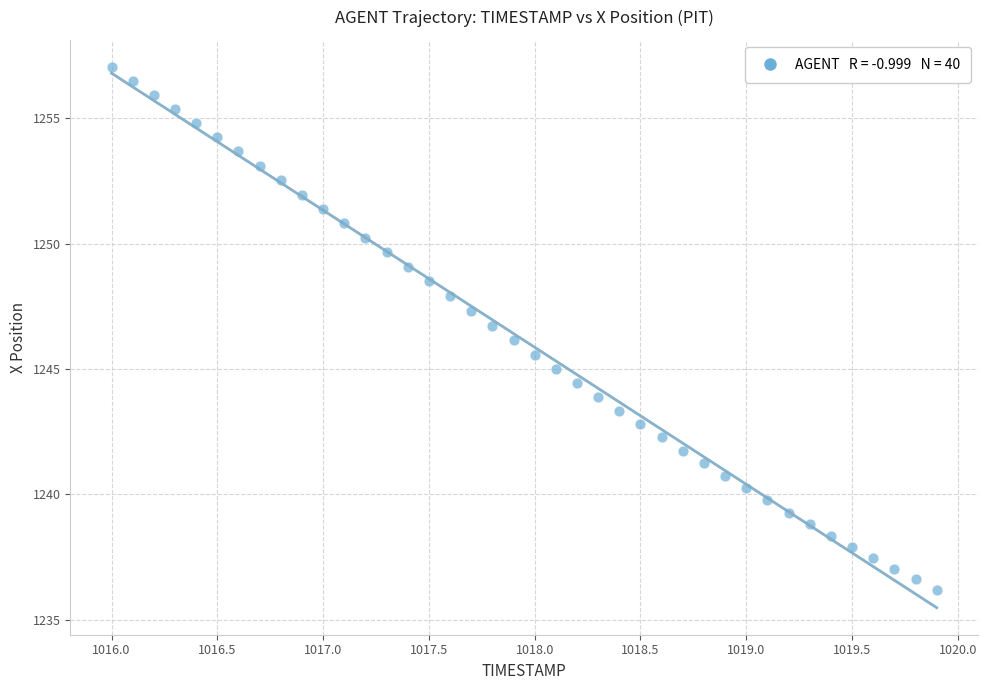

What is the range of X values (max minus min)?

3.9